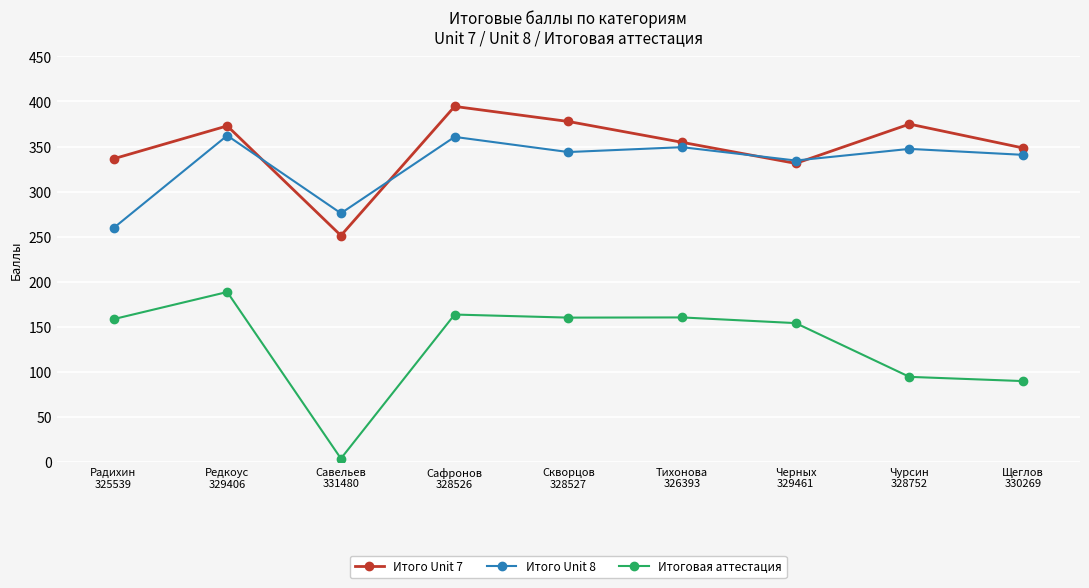

Is the value of Итоговая аттестация at Тихонова
326393 greater than the value of Итого Unit 8 at Радихин
325539?

No